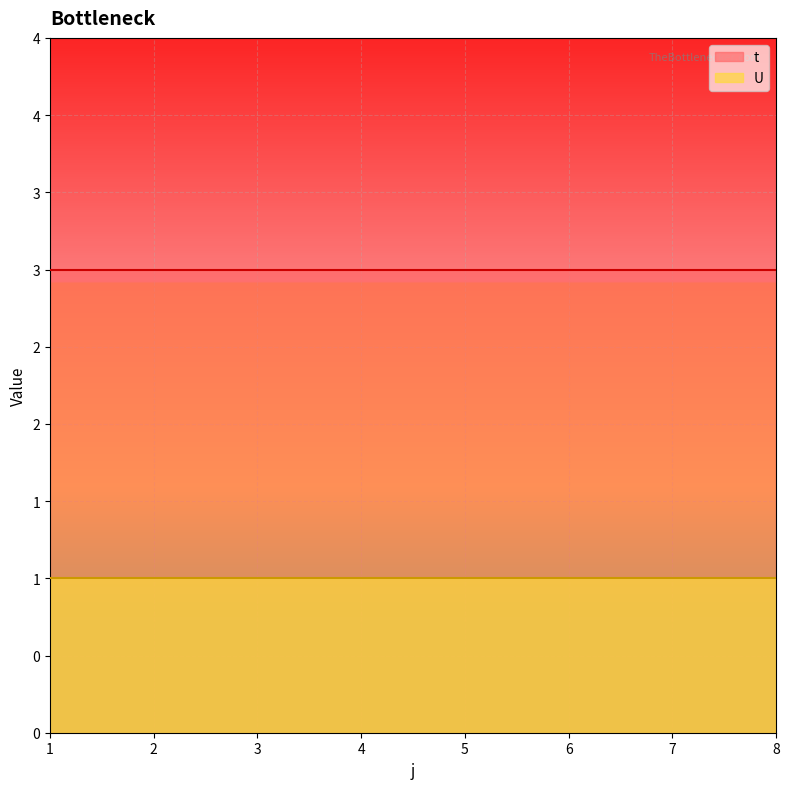

True or false: t and U intersect in this chart.

False